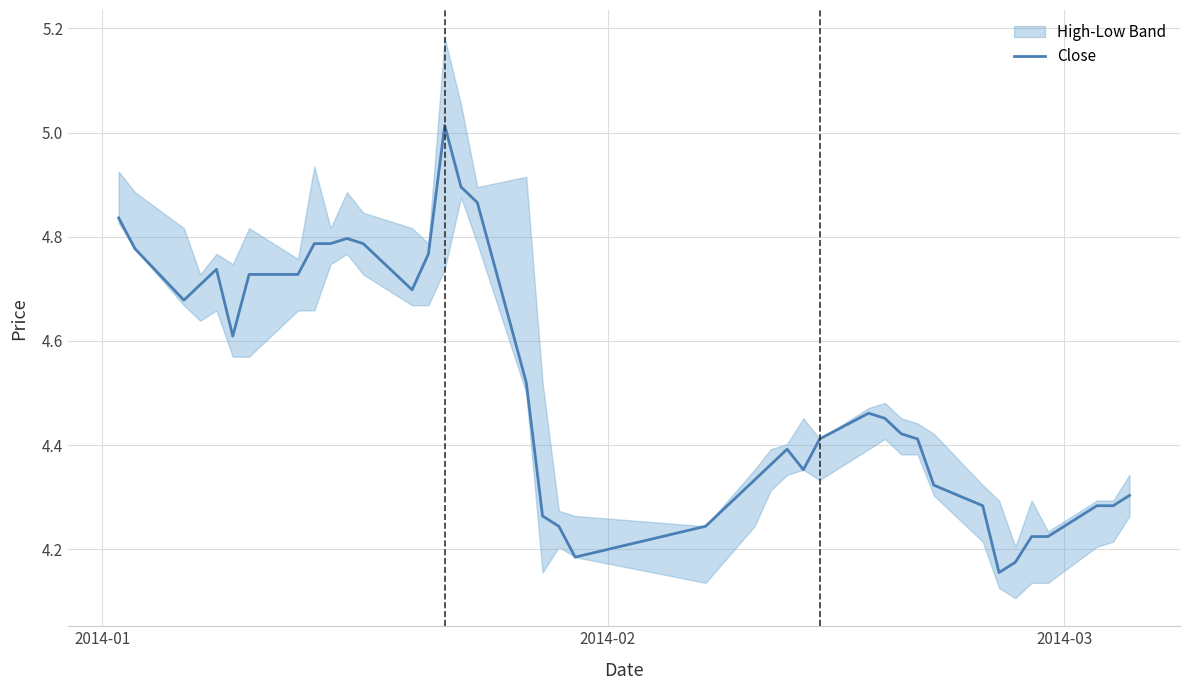

Is it true that the value at 15 is 8.7?

False